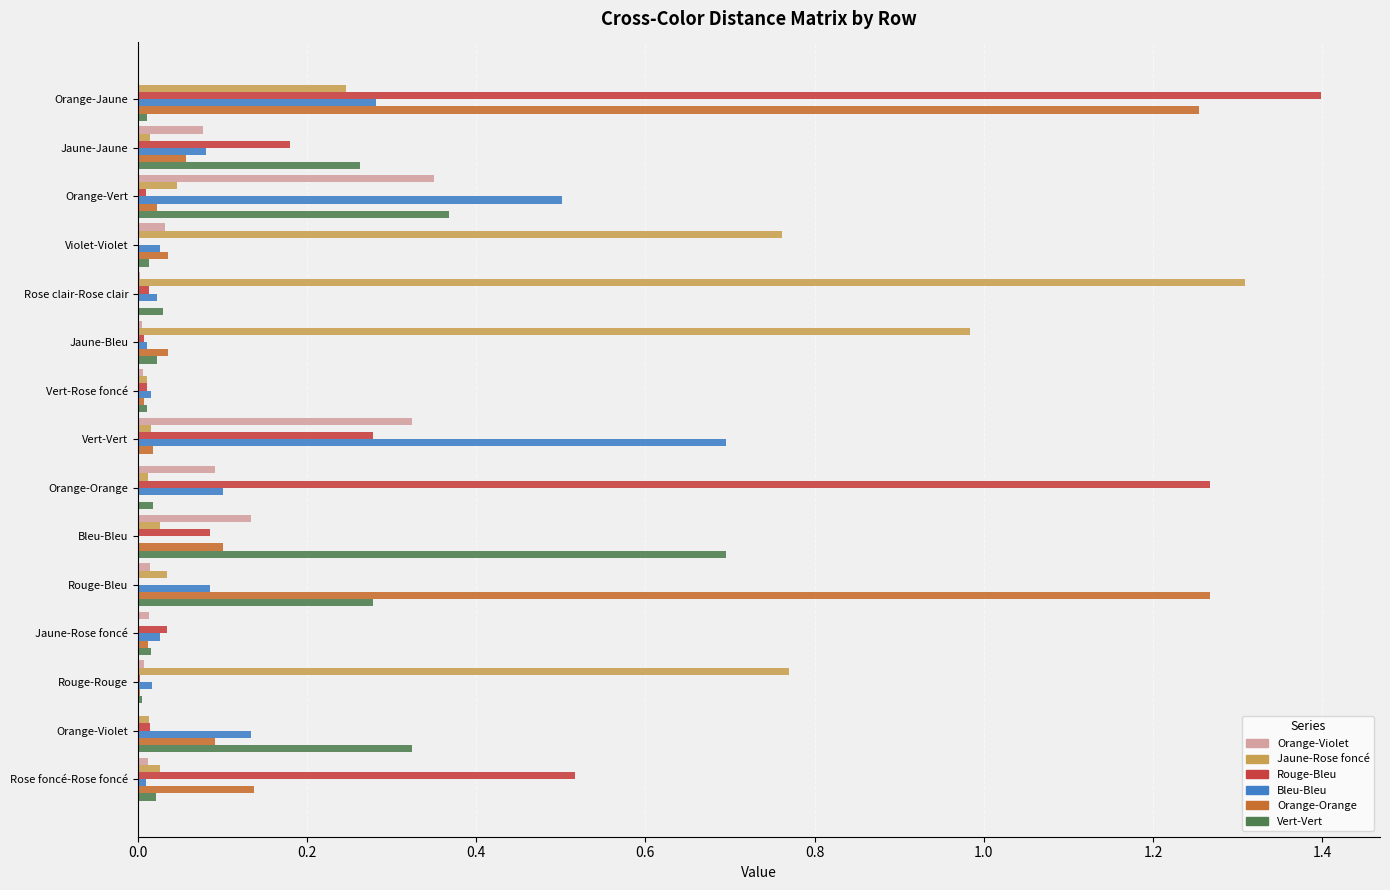

At which category does the chart reach its peak across all series?

Orange-Jaune